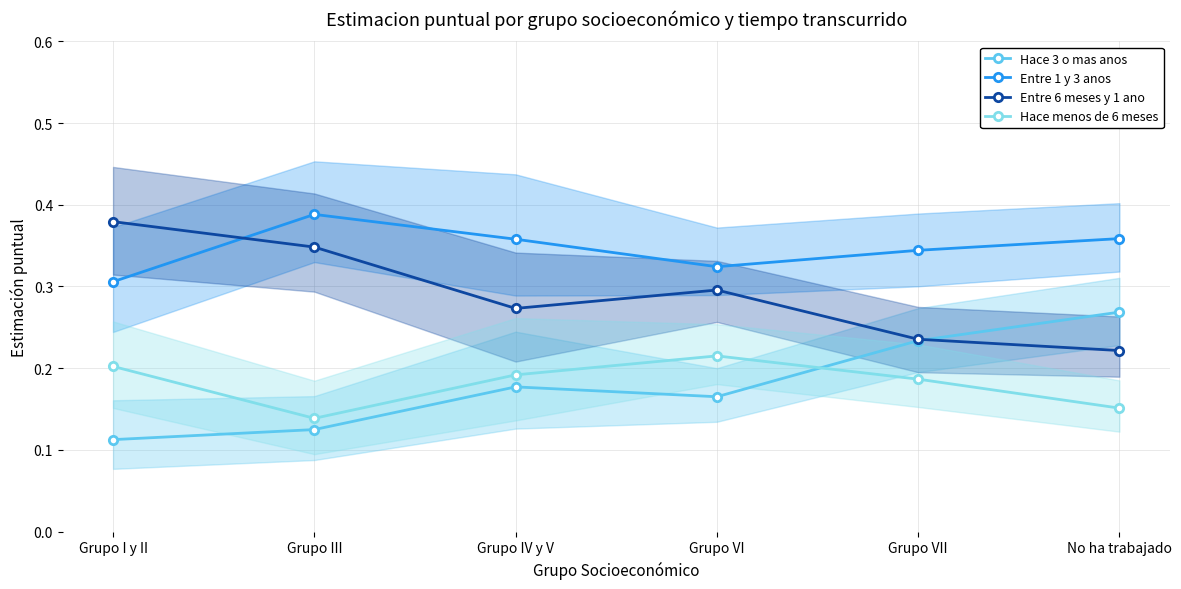

Count the number of data series in this chart.

4